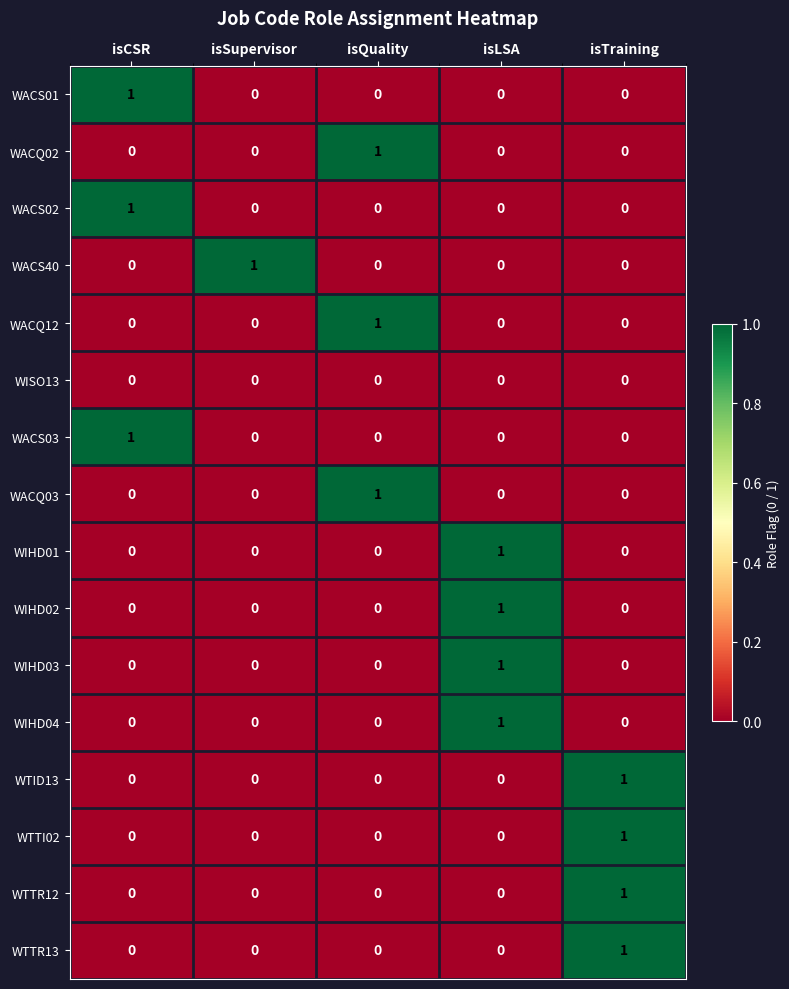

How many WACQ03 values are between 0 and 1?

5